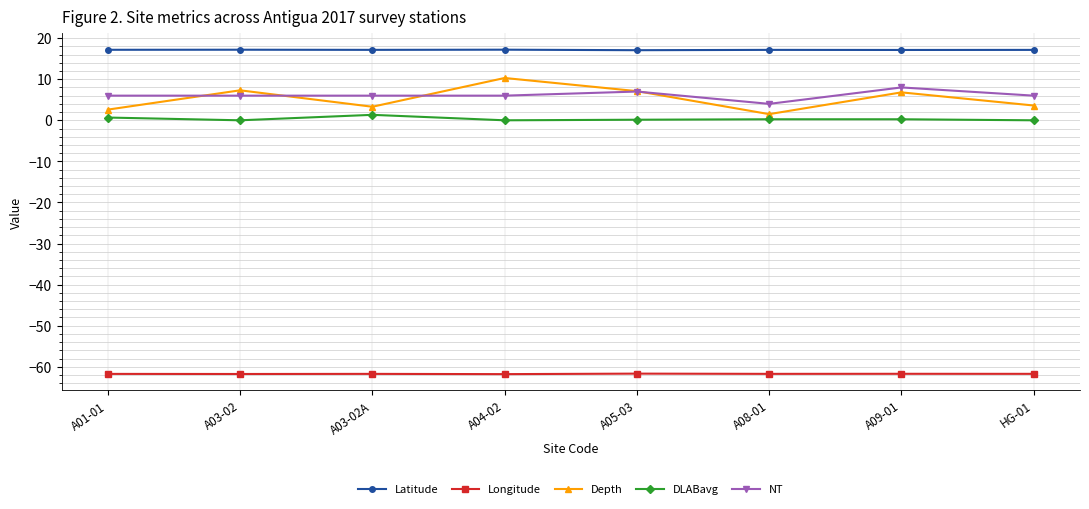

Is the value of DLABavg at A09-01 greater than the value of NT at A04-02?

No